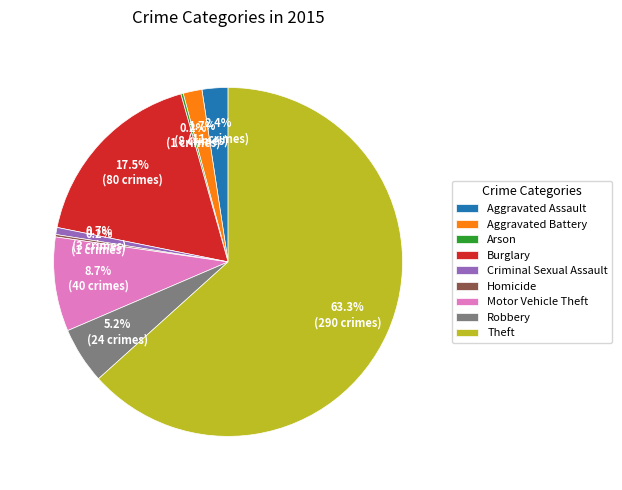

Which category has the biggest portion of the pie?

Theft